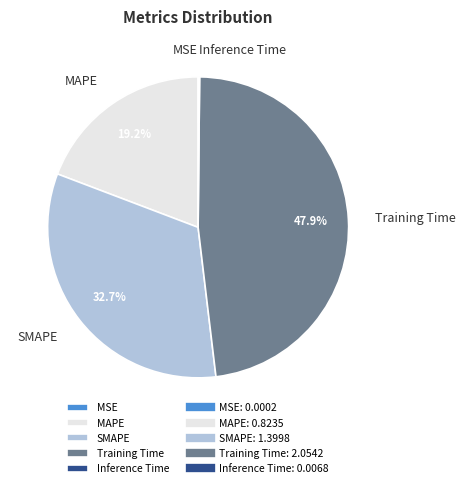

How much of the chart is everything except SMAPE?

67.3%